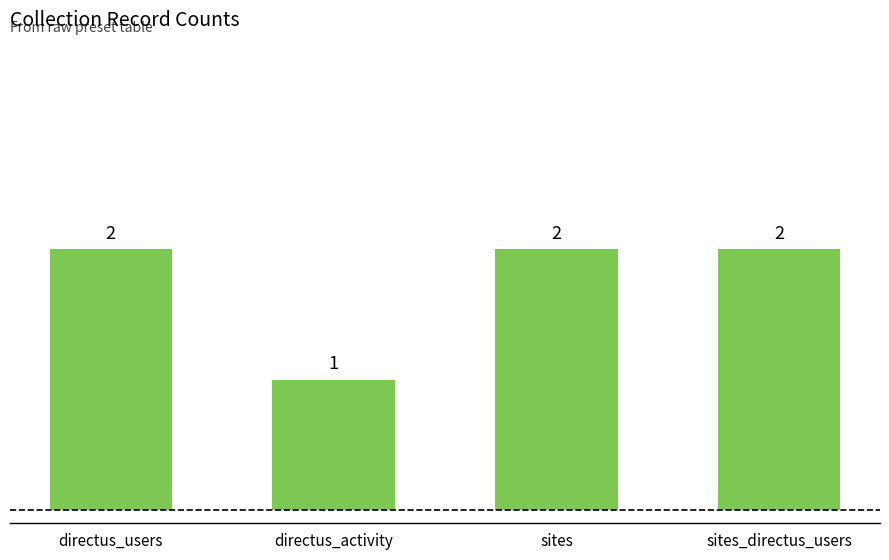

At which category does the chart reach its minimum across all series?

directus_activity